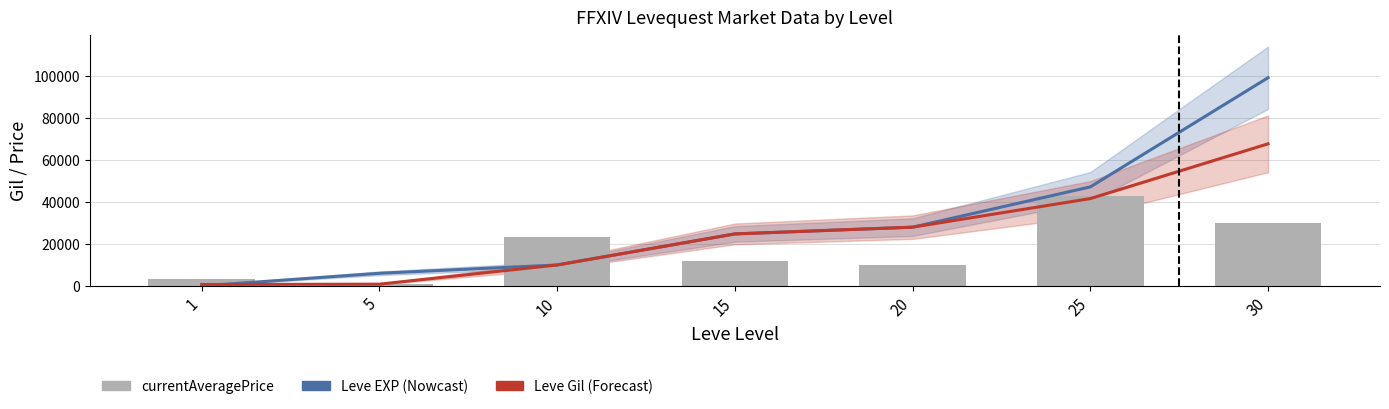

True or false: Leve EXP (Nowcast) has a value of 6030.0 at 5.

True